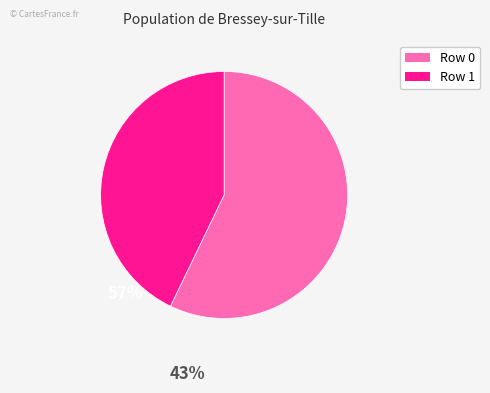

How many segments does this pie chart have?

2